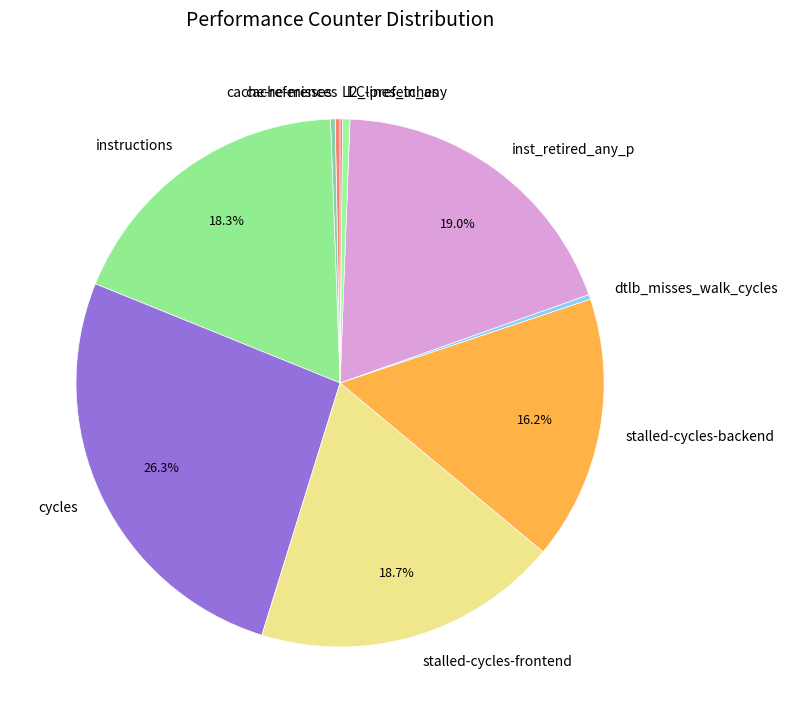

What portion of the pie excludes stalled-cycles-backend?

83.8%